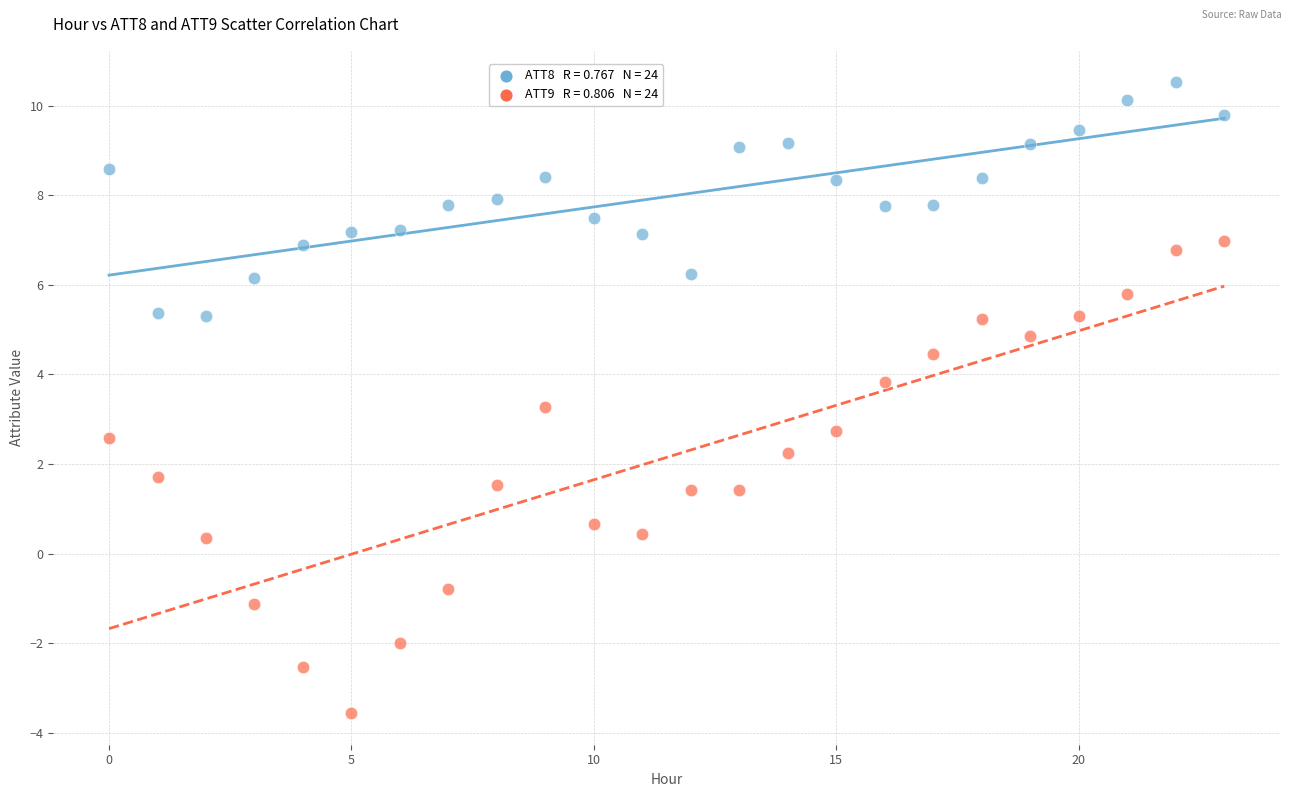

Across all data points, what is the range of Y values (max minus min)?

14.1